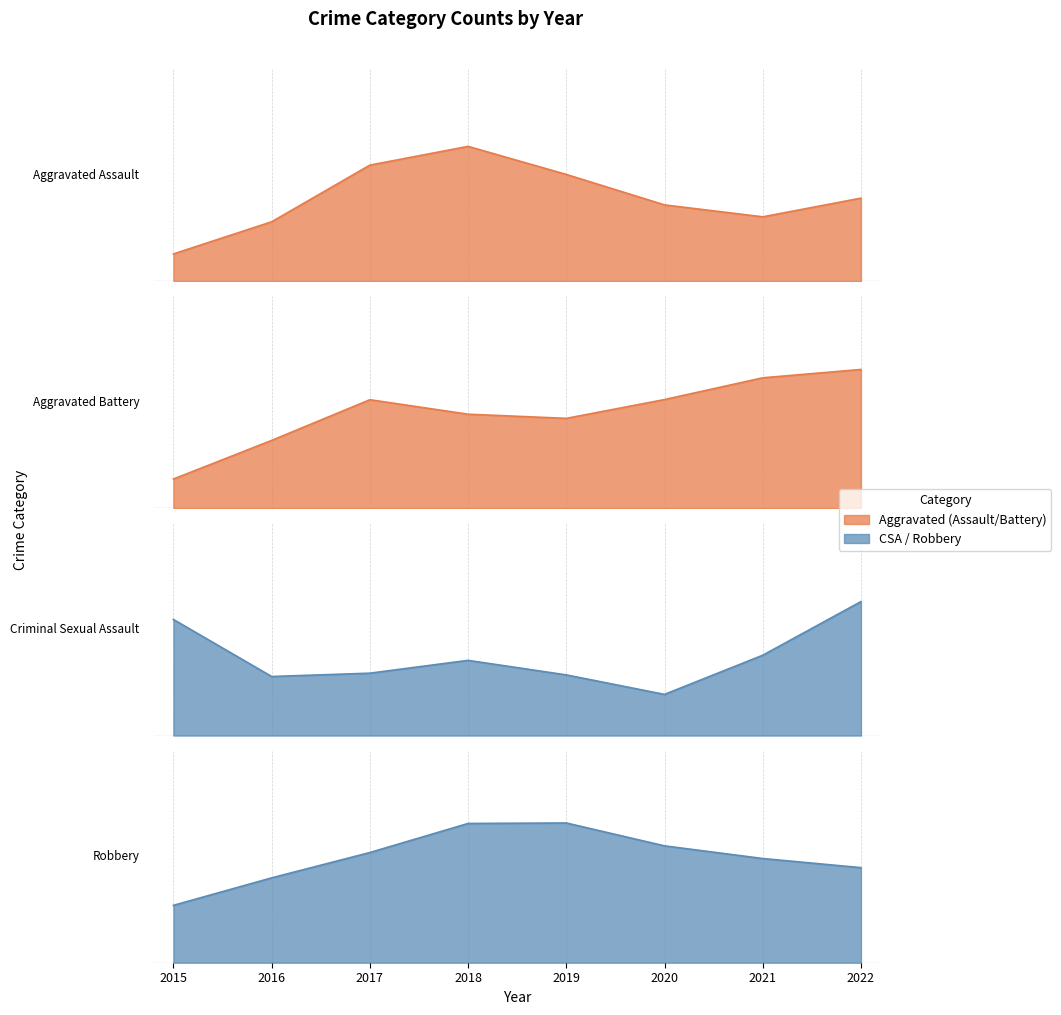

Where is the first local minimum for Aggravated Assault?

2021